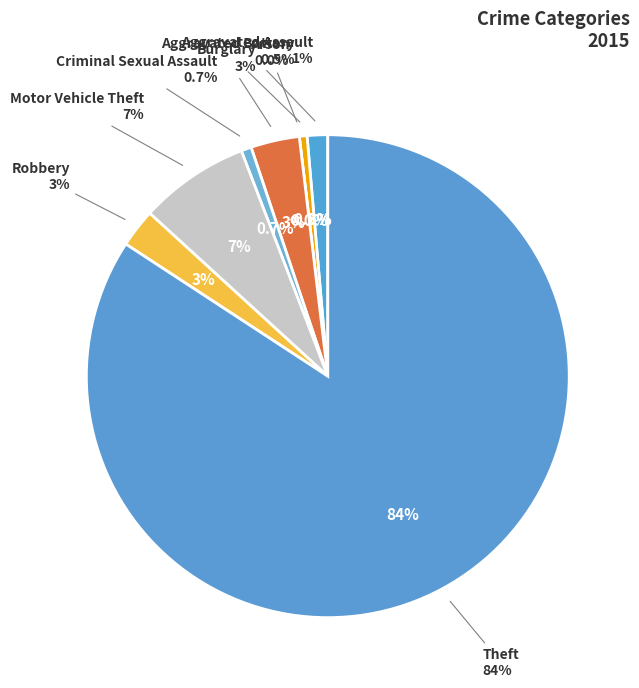

To the nearest percent, what portion does Burglary represent?

3%